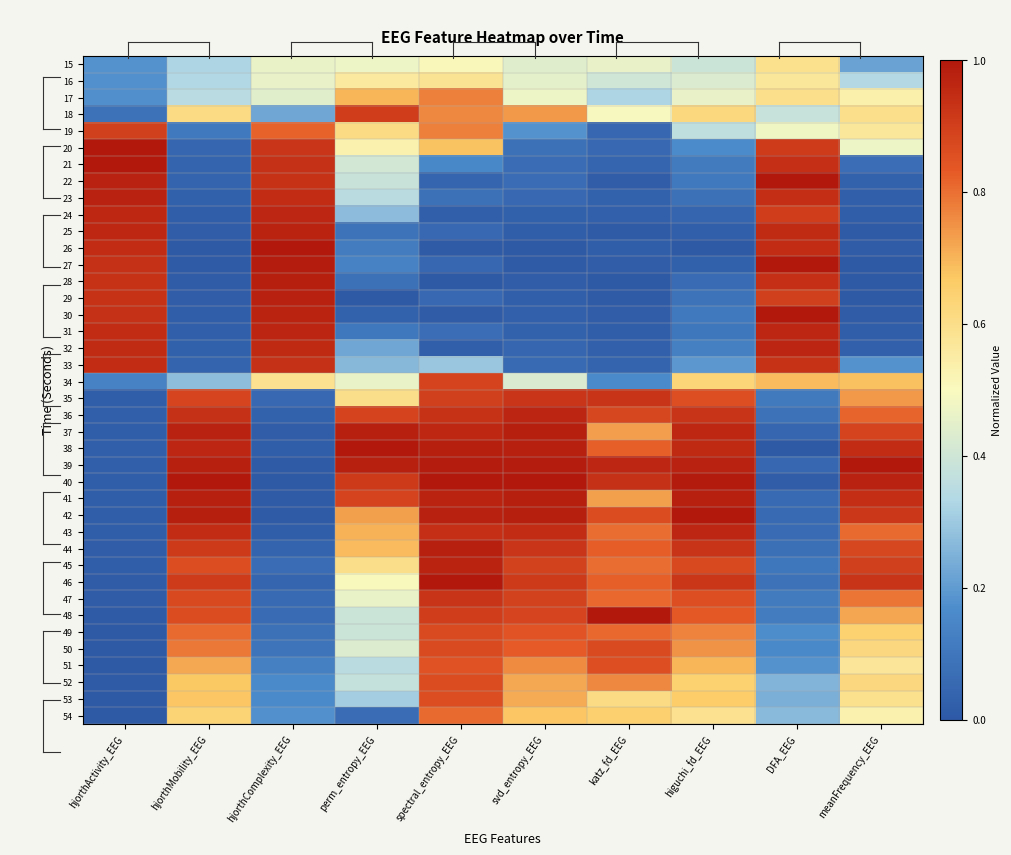

Reading left to right, list all the values displayed in this chart.

15: hjorthActivity_EEG=0.2	hjorthMobility_EEG=0.3	hjorthComplexity_EEG=0.5	perm_entropy_EEG=0.5	spectral_entropy_EEG=0.5	svd_entropy_EEG=0.4	katz_fd_EEG=0.5	higuchi_fd_EEG=0.4	DFA_EEG=0.6	meanFrequency_EEG=0.2
16: hjorthActivity_EEG=0.2	hjorthMobility_EEG=0.3	hjorthComplexity_EEG=0.5	perm_entropy_EEG=0.6	spectral_entropy_EEG=0.6	svd_entropy_EEG=0.4	katz_fd_EEG=0.4	higuchi_fd_EEG=0.4	DFA_EEG=0.6	meanFrequency_EEG=0.3
17: hjorthActivity_EEG=0.2	hjorthMobility_EEG=0.3	hjorthComplexity_EEG=0.4	perm_entropy_EEG=0.7	spectral_entropy_EEG=0.8	svd_entropy_EEG=0.5	katz_fd_EEG=0.3	higuchi_fd_EEG=0.5	DFA_EEG=0.6	meanFrequency_EEG=0.5
18: hjorthActivity_EEG=0.1	hjorthMobility_EEG=0.6	hjorthComplexity_EEG=0.2	perm_entropy_EEG=0.9	spectral_entropy_EEG=0.8	svd_entropy_EEG=0.7	katz_fd_EEG=0.5	higuchi_fd_EEG=0.6	DFA_EEG=0.4	meanFrequency_EEG=0.6
19: hjorthActivity_EEG=0.9	hjorthMobility_EEG=0.1	hjorthComplexity_EEG=0.8	perm_entropy_EEG=0.6	spectral_entropy_EEG=0.8	svd_entropy_EEG=0.2	katz_fd_EEG=0.0	higuchi_fd_EEG=0.4	DFA_EEG=0.5	meanFrequency_EEG=0.6
20: hjorthActivity_EEG=1.0	hjorthMobility_EEG=0.0	hjorthComplexity_EEG=0.9	perm_entropy_EEG=0.5	spectral_entropy_EEG=0.7	svd_entropy_EEG=0.1	katz_fd_EEG=0.1	higuchi_fd_EEG=0.2	DFA_EEG=0.9	meanFrequency_EEG=0.5
21: hjorthActivity_EEG=1.0	hjorthMobility_EEG=0.0	hjorthComplexity_EEG=0.9	perm_entropy_EEG=0.4	spectral_entropy_EEG=0.2	svd_entropy_EEG=0.1	katz_fd_EEG=0.0	higuchi_fd_EEG=0.1	DFA_EEG=0.9	meanFrequency_EEG=0.1
22: hjorthActivity_EEG=1.0	hjorthMobility_EEG=0.0	hjorthComplexity_EEG=0.9	perm_entropy_EEG=0.4	spectral_entropy_EEG=0.0	svd_entropy_EEG=0.1	katz_fd_EEG=0.0	higuchi_fd_EEG=0.1	DFA_EEG=1.0	meanFrequency_EEG=0.0
23: hjorthActivity_EEG=1.0	hjorthMobility_EEG=0.0	hjorthComplexity_EEG=0.9	perm_entropy_EEG=0.4	spectral_entropy_EEG=0.1	svd_entropy_EEG=0.1	katz_fd_EEG=0.0	higuchi_fd_EEG=0.1	DFA_EEG=0.9	meanFrequency_EEG=0.0
24: hjorthActivity_EEG=1.0	hjorthMobility_EEG=0.0	hjorthComplexity_EEG=1.0	perm_entropy_EEG=0.3	spectral_entropy_EEG=0.0	svd_entropy_EEG=0.0	katz_fd_EEG=0.0	higuchi_fd_EEG=0.0	DFA_EEG=0.9	meanFrequency_EEG=0.0
25: hjorthActivity_EEG=1.0	hjorthMobility_EEG=0.0	hjorthComplexity_EEG=1.0	perm_entropy_EEG=0.1	spectral_entropy_EEG=0.1	svd_entropy_EEG=0.0	katz_fd_EEG=0.0	higuchi_fd_EEG=0.0	DFA_EEG=1.0	meanFrequency_EEG=0.0
26: hjorthActivity_EEG=0.9	hjorthMobility_EEG=0.0	hjorthComplexity_EEG=1.0	perm_entropy_EEG=0.1	spectral_entropy_EEG=0.0	svd_entropy_EEG=0.0	katz_fd_EEG=0.0	higuchi_fd_EEG=0.0	DFA_EEG=0.9	meanFrequency_EEG=0.0
27: hjorthActivity_EEG=0.9	hjorthMobility_EEG=0.0	hjorthComplexity_EEG=1.0	perm_entropy_EEG=0.1	spectral_entropy_EEG=0.0	svd_entropy_EEG=0.0	katz_fd_EEG=0.0	higuchi_fd_EEG=0.0	DFA_EEG=1.0	meanFrequency_EEG=0.0
28: hjorthActivity_EEG=0.9	hjorthMobility_EEG=0.0	hjorthComplexity_EEG=1.0	perm_entropy_EEG=0.1	spectral_entropy_EEG=0.0	svd_entropy_EEG=0.0	katz_fd_EEG=0.0	higuchi_fd_EEG=0.1	DFA_EEG=0.9	meanFrequency_EEG=0.0
29: hjorthActivity_EEG=0.9	hjorthMobility_EEG=0.0	hjorthComplexity_EEG=1.0	perm_entropy_EEG=0.0	spectral_entropy_EEG=0.1	svd_entropy_EEG=0.0	katz_fd_EEG=0.0	higuchi_fd_EEG=0.1	DFA_EEG=0.9	meanFrequency_EEG=0.0
30: hjorthActivity_EEG=0.9	hjorthMobility_EEG=0.0	hjorthComplexity_EEG=1.0	perm_entropy_EEG=0.0	spectral_entropy_EEG=0.0	svd_entropy_EEG=0.0	katz_fd_EEG=0.0	higuchi_fd_EEG=0.1	DFA_EEG=1.0	meanFrequency_EEG=0.0
31: hjorthActivity_EEG=0.9	hjorthMobility_EEG=0.0	hjorthComplexity_EEG=1.0	perm_entropy_EEG=0.1	spectral_entropy_EEG=0.1	svd_entropy_EEG=0.0	katz_fd_EEG=0.0	higuchi_fd_EEG=0.1	DFA_EEG=1.0	meanFrequency_EEG=0.0
32: hjorthActivity_EEG=0.9	hjorthMobility_EEG=0.0	hjorthComplexity_EEG=1.0	perm_entropy_EEG=0.2	spectral_entropy_EEG=0.0	svd_entropy_EEG=0.0	katz_fd_EEG=0.0	higuchi_fd_EEG=0.1	DFA_EEG=1.0	meanFrequency_EEG=0.0
33: hjorthActivity_EEG=0.9	hjorthMobility_EEG=0.0	hjorthComplexity_EEG=0.9	perm_entropy_EEG=0.3	spectral_entropy_EEG=0.3	svd_entropy_EEG=0.1	katz_fd_EEG=0.0	higuchi_fd_EEG=0.2	DFA_EEG=0.9	meanFrequency_EEG=0.2
34: hjorthActivity_EEG=0.1	hjorthMobility_EEG=0.3	hjorthComplexity_EEG=0.6	perm_entropy_EEG=0.5	spectral_entropy_EEG=0.9	svd_entropy_EEG=0.4	katz_fd_EEG=0.2	higuchi_fd_EEG=0.6	DFA_EEG=0.7	meanFrequency_EEG=0.7
35: hjorthActivity_EEG=0.0	hjorthMobility_EEG=0.9	hjorthComplexity_EEG=0.1	perm_entropy_EEG=0.6	spectral_entropy_EEG=0.9	svd_entropy_EEG=0.9	katz_fd_EEG=0.9	higuchi_fd_EEG=0.9	DFA_EEG=0.1	meanFrequency_EEG=0.7
36: hjorthActivity_EEG=0.0	hjorthMobility_EEG=0.9	hjorthComplexity_EEG=0.0	perm_entropy_EEG=0.9	spectral_entropy_EEG=0.9	svd_entropy_EEG=1.0	katz_fd_EEG=0.9	higuchi_fd_EEG=0.9	DFA_EEG=0.1	meanFrequency_EEG=0.8
37: hjorthActivity_EEG=0.0	hjorthMobility_EEG=1.0	hjorthComplexity_EEG=0.0	perm_entropy_EEG=1.0	spectral_entropy_EEG=1.0	svd_entropy_EEG=1.0	katz_fd_EEG=0.7	higuchi_fd_EEG=1.0	DFA_EEG=0.0	meanFrequency_EEG=0.9
38: hjorthActivity_EEG=0.0	hjorthMobility_EEG=1.0	hjorthComplexity_EEG=0.0	perm_entropy_EEG=1.0	spectral_entropy_EEG=1.0	svd_entropy_EEG=1.0	katz_fd_EEG=0.8	higuchi_fd_EEG=1.0	DFA_EEG=0.0	meanFrequency_EEG=0.9
39: hjorthActivity_EEG=0.0	hjorthMobility_EEG=1.0	hjorthComplexity_EEG=0.0	perm_entropy_EEG=1.0	spectral_entropy_EEG=1.0	svd_entropy_EEG=1.0	katz_fd_EEG=1.0	higuchi_fd_EEG=1.0	DFA_EEG=0.0	meanFrequency_EEG=1.0
40: hjorthActivity_EEG=0.0	hjorthMobility_EEG=1.0	hjorthComplexity_EEG=0.0	perm_entropy_EEG=0.9	spectral_entropy_EEG=1.0	svd_entropy_EEG=1.0	katz_fd_EEG=0.9	higuchi_fd_EEG=1.0	DFA_EEG=0.0	meanFrequency_EEG=1.0
41: hjorthActivity_EEG=0.0	hjorthMobility_EEG=1.0	hjorthComplexity_EEG=0.0	perm_entropy_EEG=0.9	spectral_entropy_EEG=1.0	svd_entropy_EEG=1.0	katz_fd_EEG=0.7	higuchi_fd_EEG=1.0	DFA_EEG=0.1	meanFrequency_EEG=0.9
42: hjorthActivity_EEG=0.0	hjorthMobility_EEG=1.0	hjorthComplexity_EEG=0.0	perm_entropy_EEG=0.7	spectral_entropy_EEG=1.0	svd_entropy_EEG=1.0	katz_fd_EEG=0.9	higuchi_fd_EEG=1.0	DFA_EEG=0.1	meanFrequency_EEG=0.9
43: hjorthActivity_EEG=0.0	hjorthMobility_EEG=0.9	hjorthComplexity_EEG=0.0	perm_entropy_EEG=0.7	spectral_entropy_EEG=0.9	svd_entropy_EEG=0.9	katz_fd_EEG=0.8	higuchi_fd_EEG=1.0	DFA_EEG=0.1	meanFrequency_EEG=0.8
44: hjorthActivity_EEG=0.0	hjorthMobility_EEG=0.9	hjorthComplexity_EEG=0.0	perm_entropy_EEG=0.7	spectral_entropy_EEG=1.0	svd_entropy_EEG=0.9	katz_fd_EEG=0.8	higuchi_fd_EEG=0.9	DFA_EEG=0.1	meanFrequency_EEG=0.9
45: hjorthActivity_EEG=0.0	hjorthMobility_EEG=0.9	hjorthComplexity_EEG=0.1	perm_entropy_EEG=0.6	spectral_entropy_EEG=1.0	svd_entropy_EEG=0.9	katz_fd_EEG=0.8	higuchi_fd_EEG=0.9	DFA_EEG=0.1	meanFrequency_EEG=0.9
46: hjorthActivity_EEG=0.0	hjorthMobility_EEG=0.9	hjorthComplexity_EEG=0.0	perm_entropy_EEG=0.5	spectral_entropy_EEG=1.0	svd_entropy_EEG=0.9	katz_fd_EEG=0.8	higuchi_fd_EEG=0.9	DFA_EEG=0.1	meanFrequency_EEG=0.9
47: hjorthActivity_EEG=0.0	hjorthMobility_EEG=0.9	hjorthComplexity_EEG=0.1	perm_entropy_EEG=0.5	spectral_entropy_EEG=0.9	svd_entropy_EEG=0.9	katz_fd_EEG=0.8	higuchi_fd_EEG=0.9	DFA_EEG=0.1	meanFrequency_EEG=0.8
48: hjorthActivity_EEG=0.0	hjorthMobility_EEG=0.9	hjorthComplexity_EEG=0.1	perm_entropy_EEG=0.4	spectral_entropy_EEG=0.9	svd_entropy_EEG=0.9	katz_fd_EEG=1.0	higuchi_fd_EEG=0.8	DFA_EEG=0.1	meanFrequency_EEG=0.7
49: hjorthActivity_EEG=0.0	hjorthMobility_EEG=0.8	hjorthComplexity_EEG=0.1	perm_entropy_EEG=0.4	spectral_entropy_EEG=0.9	svd_entropy_EEG=0.8	katz_fd_EEG=0.8	higuchi_fd_EEG=0.8	DFA_EEG=0.2	meanFrequency_EEG=0.6
50: hjorthActivity_EEG=0.0	hjorthMobility_EEG=0.8	hjorthComplexity_EEG=0.1	perm_entropy_EEG=0.4	spectral_entropy_EEG=0.9	svd_entropy_EEG=0.8	katz_fd_EEG=0.9	higuchi_fd_EEG=0.7	DFA_EEG=0.2	meanFrequency_EEG=0.6
51: hjorthActivity_EEG=0.0	hjorthMobility_EEG=0.7	hjorthComplexity_EEG=0.1	perm_entropy_EEG=0.4	spectral_entropy_EEG=0.8	svd_entropy_EEG=0.8	katz_fd_EEG=0.9	higuchi_fd_EEG=0.7	DFA_EEG=0.2	meanFrequency_EEG=0.6
52: hjorthActivity_EEG=0.0	hjorthMobility_EEG=0.7	hjorthComplexity_EEG=0.2	perm_entropy_EEG=0.4	spectral_entropy_EEG=0.9	svd_entropy_EEG=0.7	katz_fd_EEG=0.8	higuchi_fd_EEG=0.6	DFA_EEG=0.3	meanFrequency_EEG=0.6
53: hjorthActivity_EEG=0.0	hjorthMobility_EEG=0.7	hjorthComplexity_EEG=0.2	perm_entropy_EEG=0.3	spectral_entropy_EEG=0.9	svd_entropy_EEG=0.7	katz_fd_EEG=0.6	higuchi_fd_EEG=0.7	DFA_EEG=0.2	meanFrequency_EEG=0.6
54: hjorthActivity_EEG=0.0	hjorthMobility_EEG=0.6	hjorthComplexity_EEG=0.2	perm_entropy_EEG=0.1	spectral_entropy_EEG=0.8	svd_entropy_EEG=0.7	katz_fd_EEG=0.7	higuchi_fd_EEG=0.6	DFA_EEG=0.3	meanFrequency_EEG=0.5